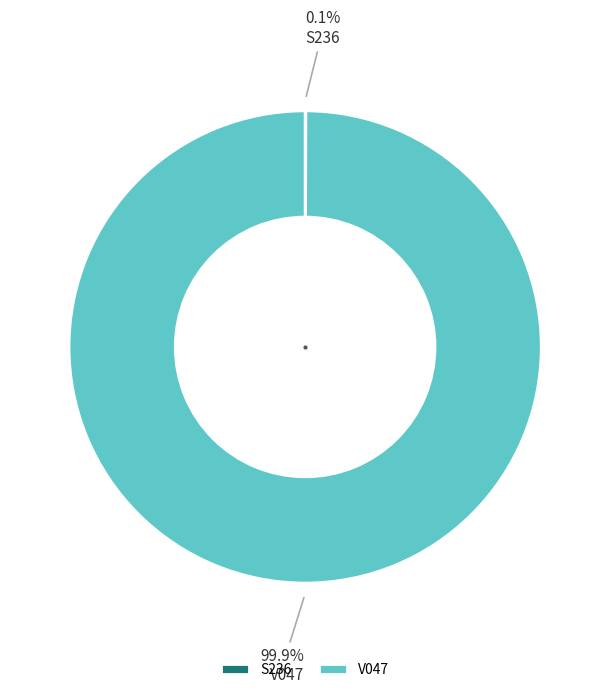

To the nearest percent, what is the difference between the largest and smallest slice percentages?

100%